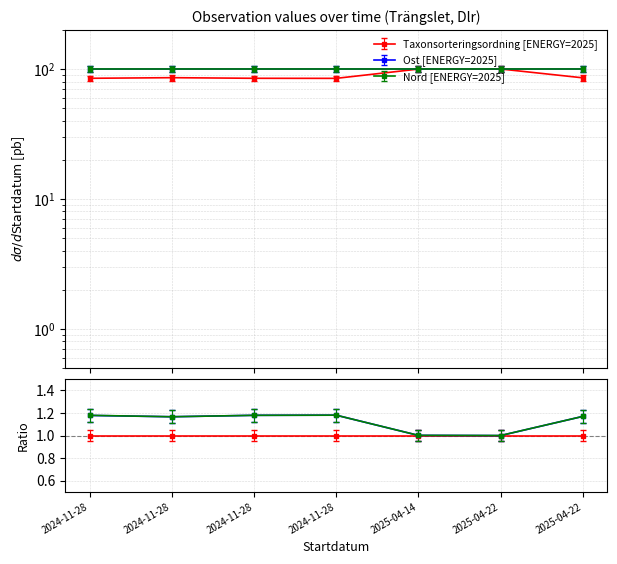

The Ost series shows 99.9 at 2024-11-28. True or false?

True